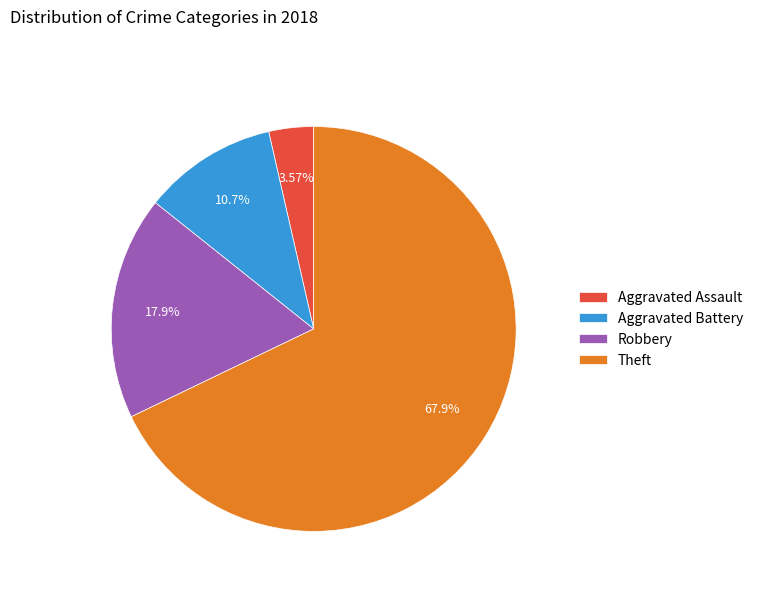

To the nearest percent, what is the difference between the largest and smallest slice percentages?

64%